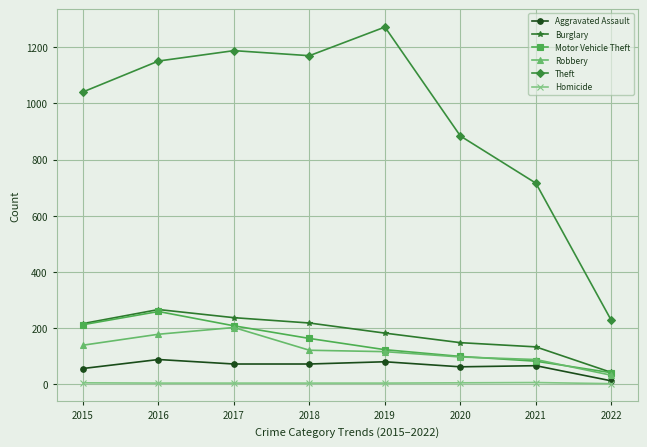

True or false: Theft and Burglary cross at least once.

False